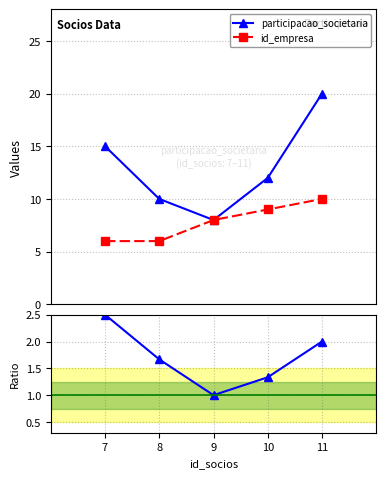

What is the average value of the participacao_societaria series?

13